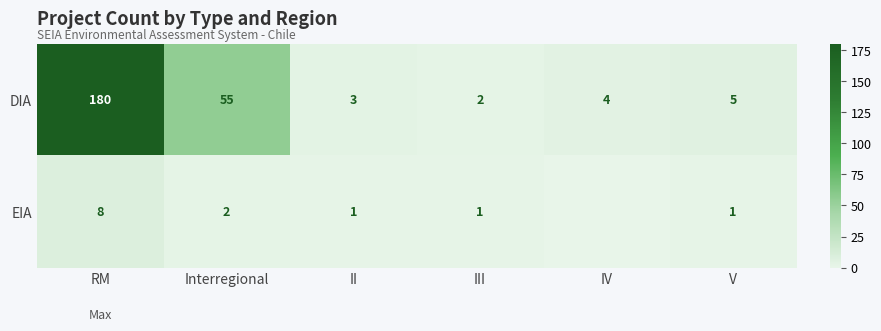

At which label does DIA reach its minimum?

III